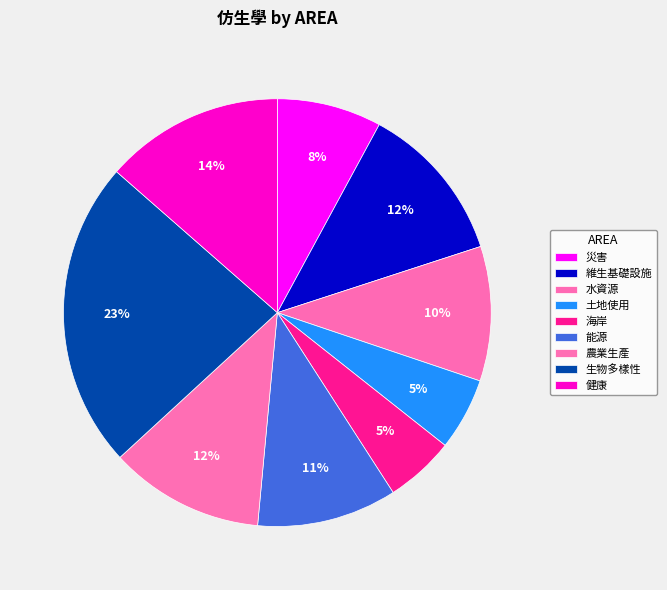

Rank the categories by value from highest to lowest.

生物多樣性, 健康, 維生基礎設施, 農業生產, 能源, 水資源, 災害, 土地使用, 海岸